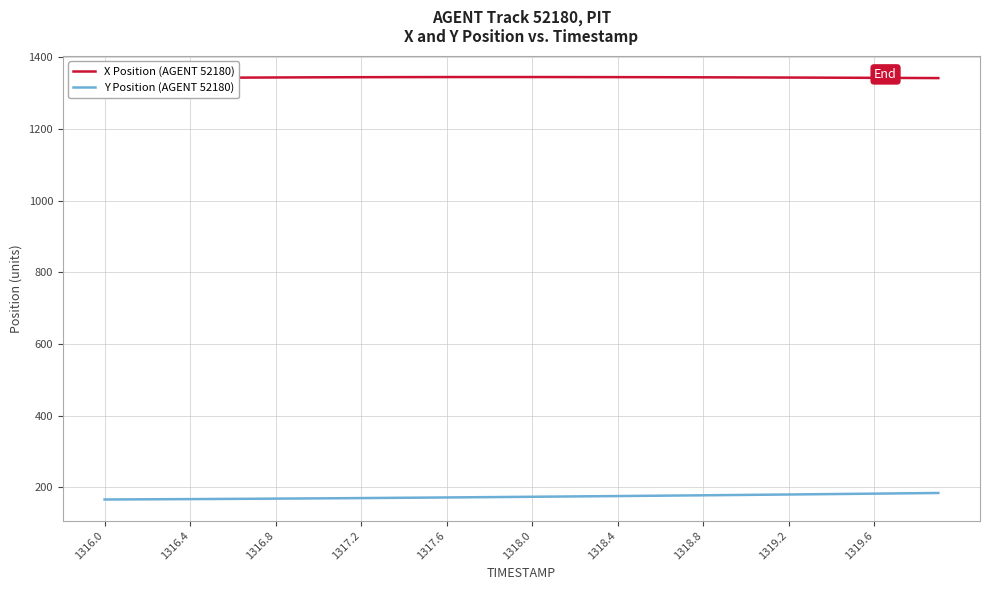

How many categories are shown in the chart?

40